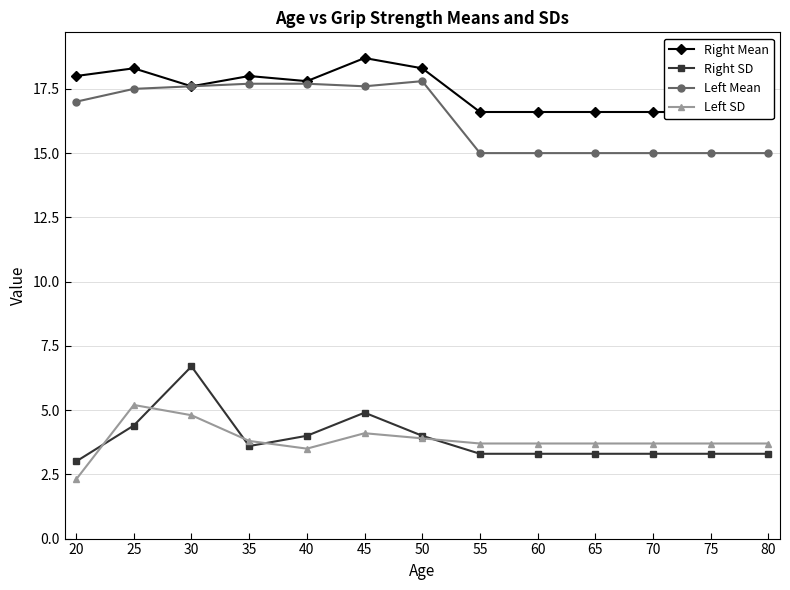

What is the difference between the Right SD values at 75 and 40?

0.7